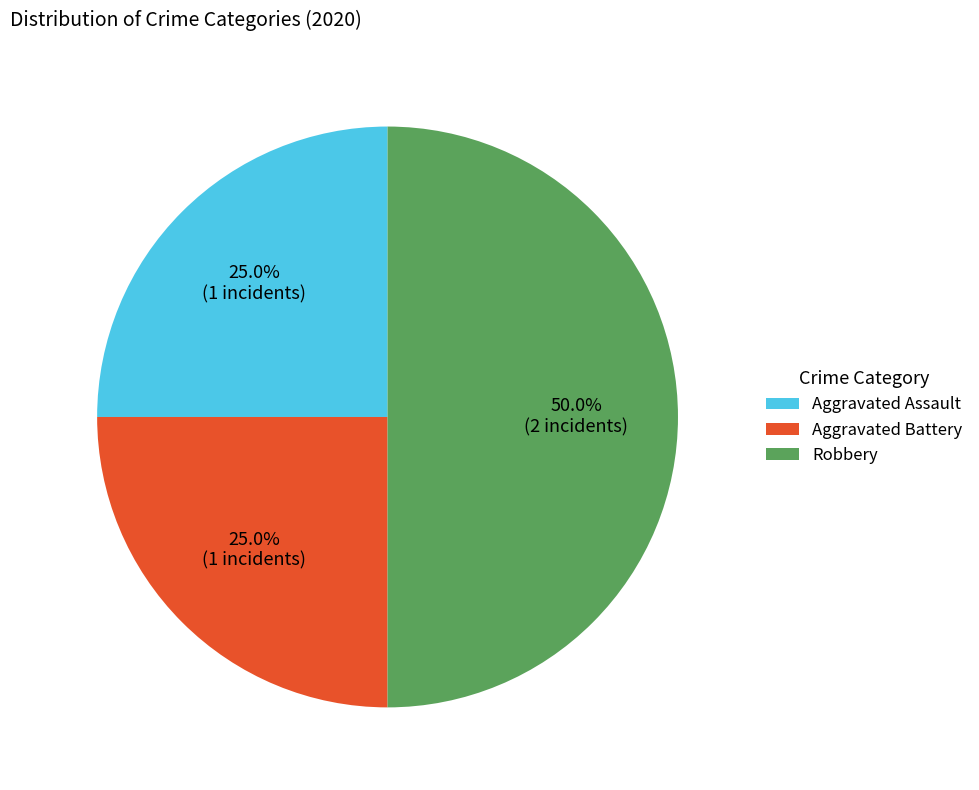

What percentage is the Aggravated Assault slice, to the nearest percent?

25%